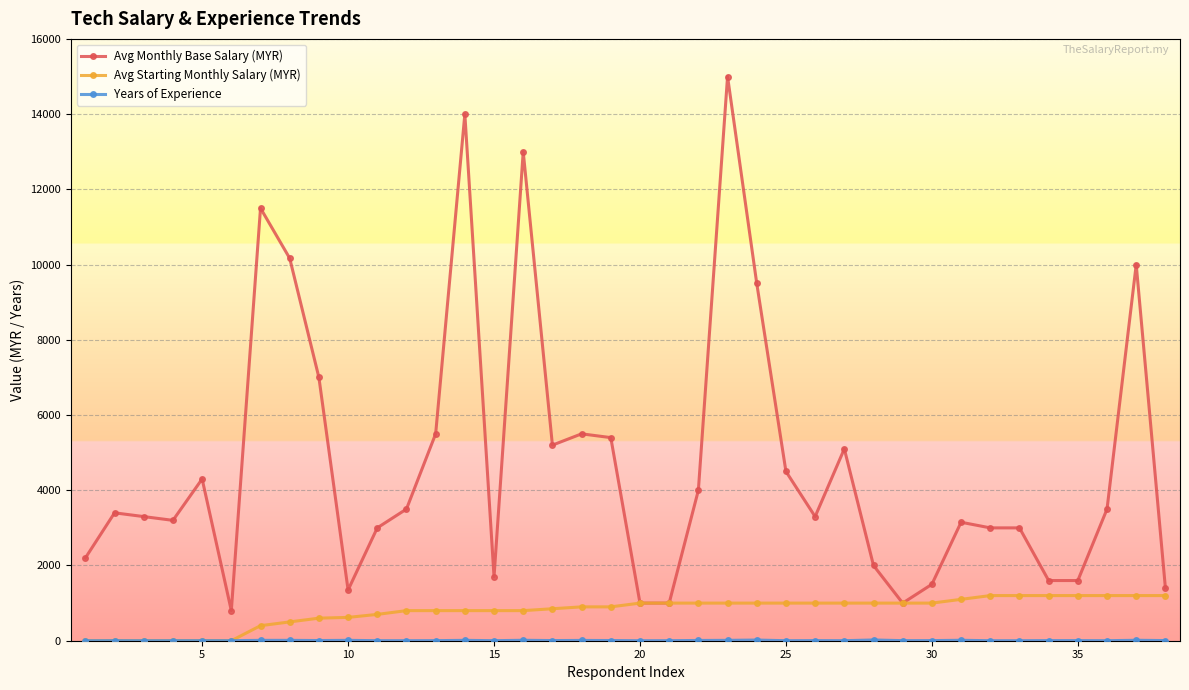

What is the greatest value displayed?

15000.0